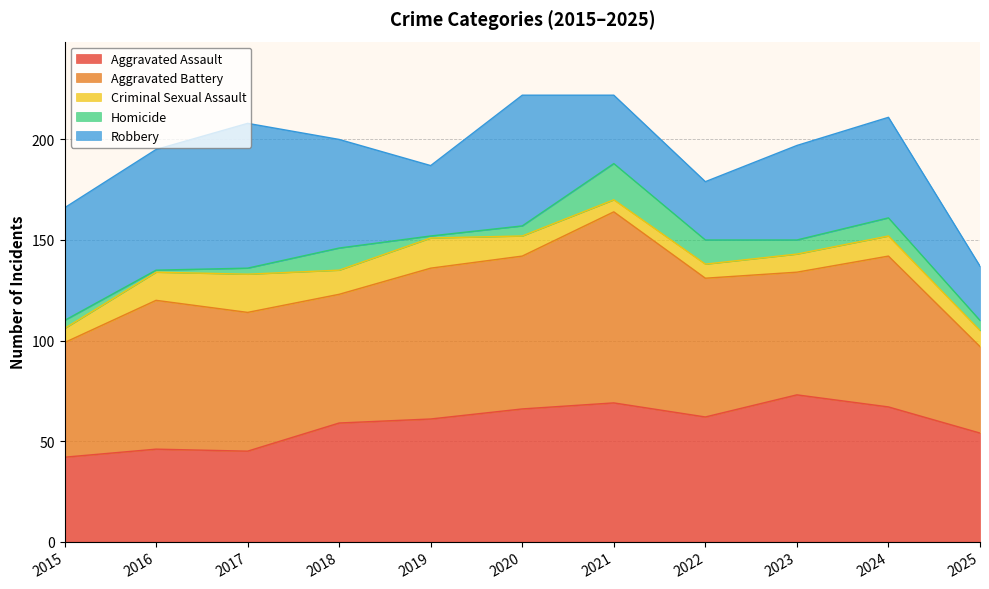

How many interior local peaks does the Aggravated Battery series have?

3